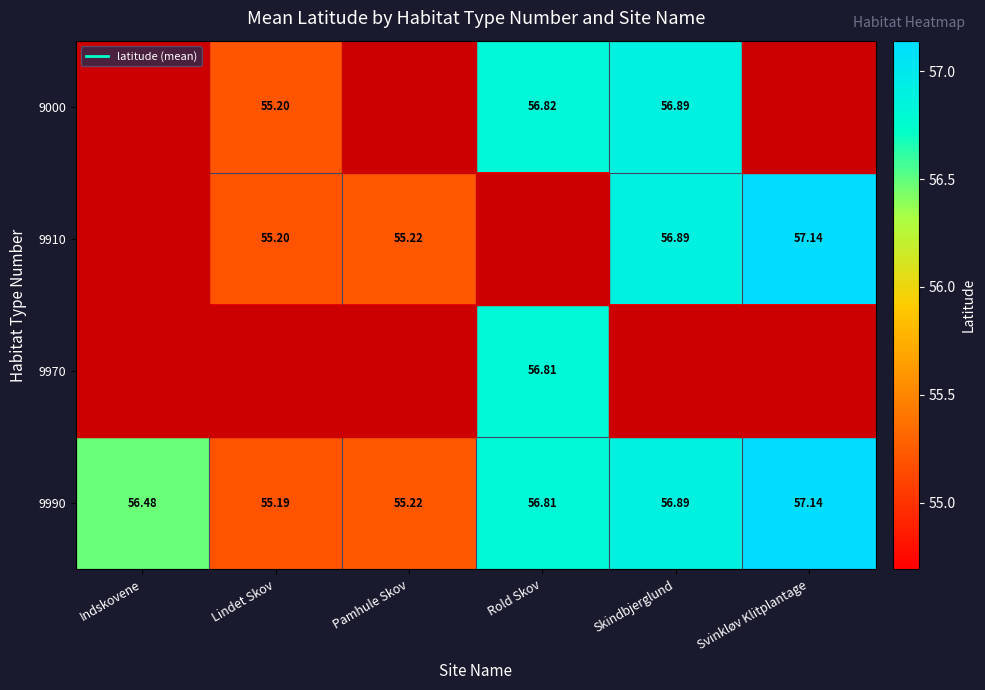

Is it true that 9910 equals 57.1 at Svinkløv Klitplantage?

True